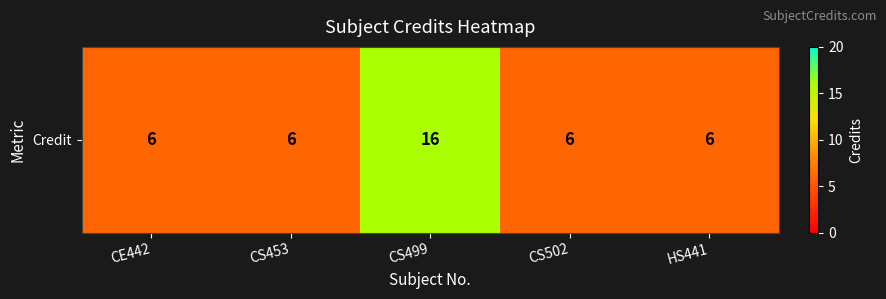

How many data points are above 6?

1